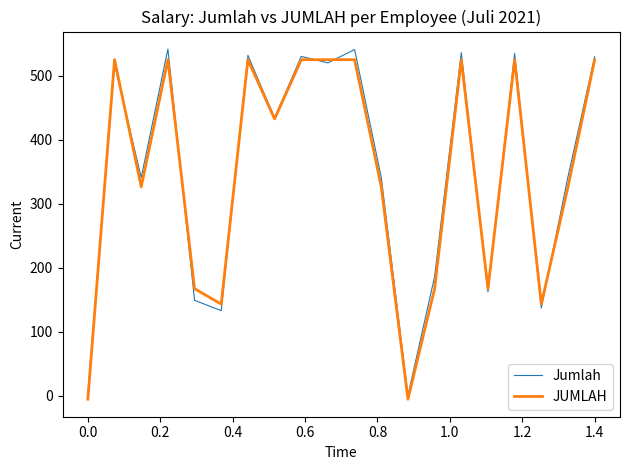

What is the smallest value displayed?

-5.3